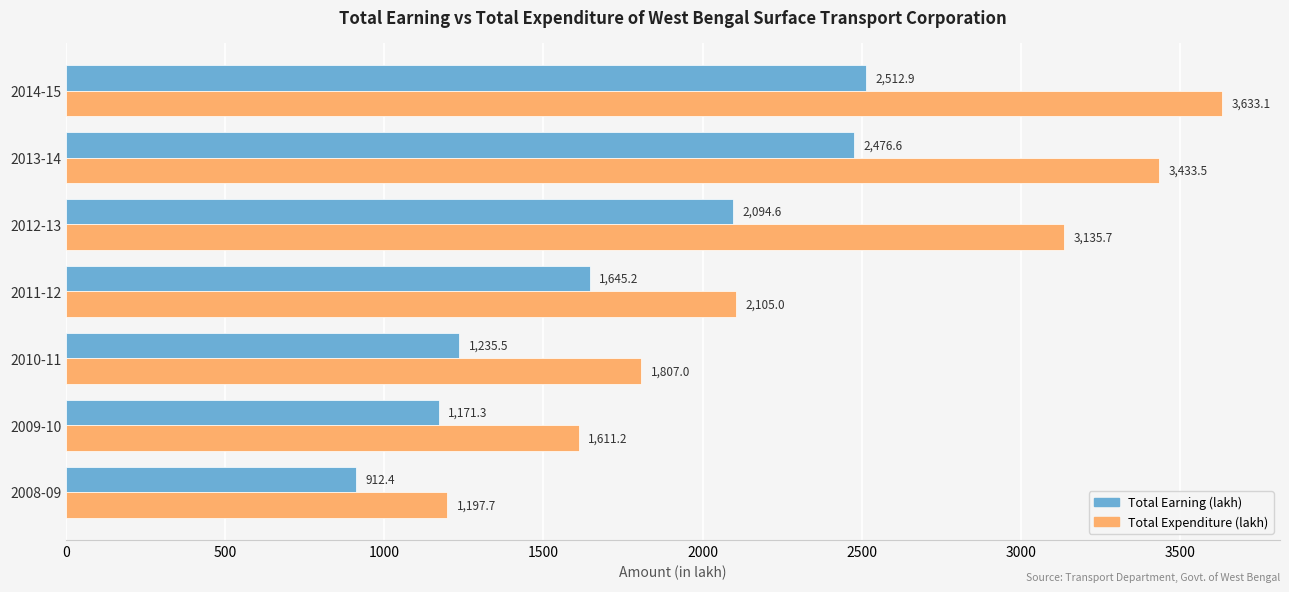

At 2008-09, list the series in order from smallest to largest.

Total Earning (lakh), Total Expenditure (lakh)